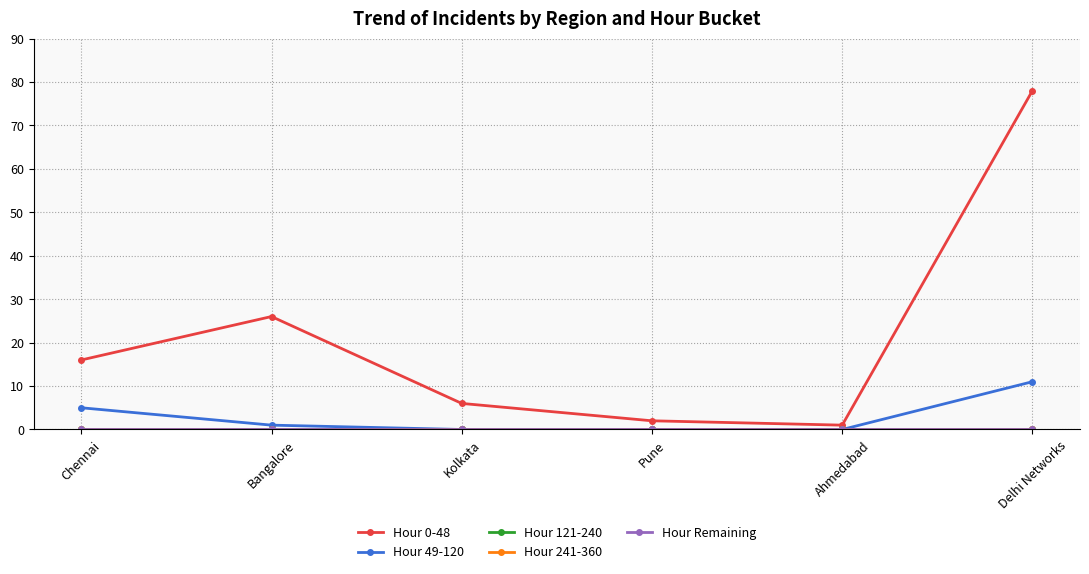

Does the chart display data point markers on the line(s)?

Yes